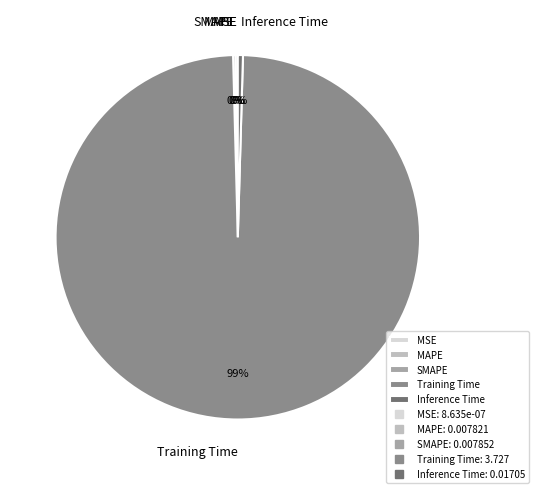

What is the largest slice in the pie chart?

Training Time